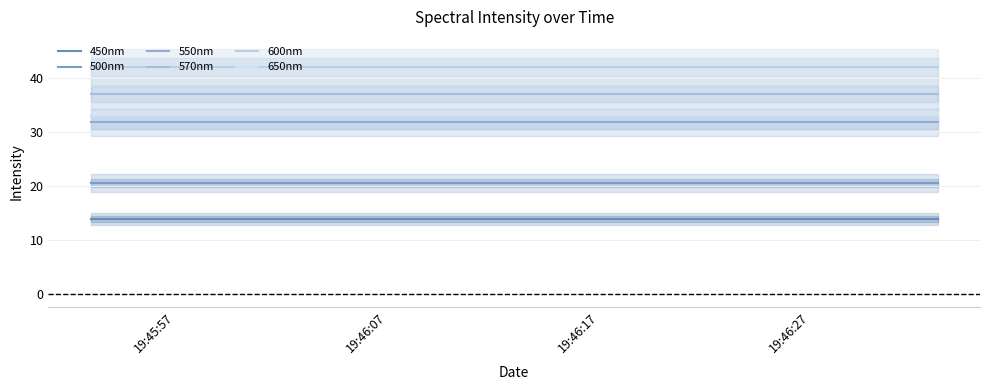

What is the sum of the 450nm values at 19:46:07 and 19:46:17?

28.1